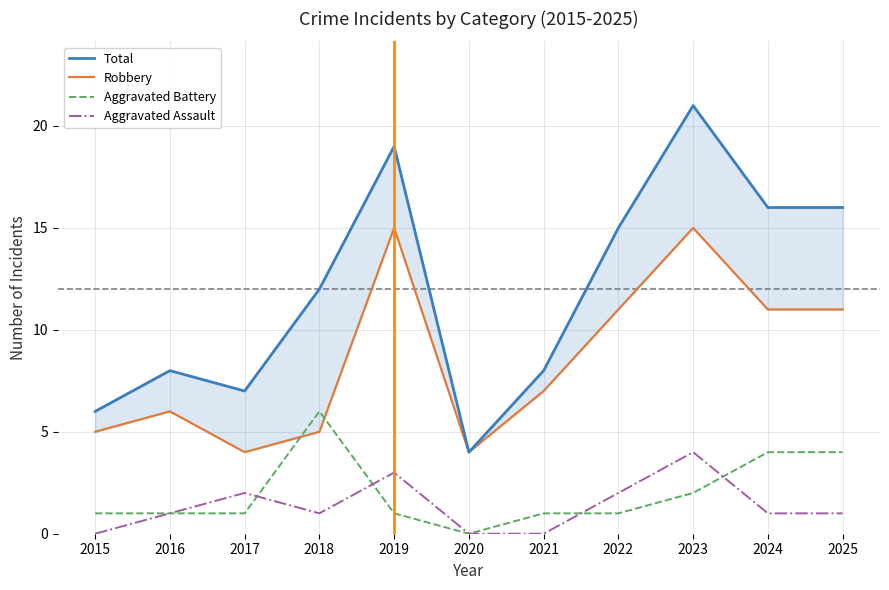

Reading left to right, what are all the values shown in this chart?

Total: 2015=6	2016=8	2017=7	2018=12	2019=19	2020=4	2021=8	2022=15	2023=21	2024=16	2025=16
Robbery: 2015=5	2016=6	2017=4	2018=5	2019=15	2020=4	2021=7	2022=11	2023=15	2024=11	2025=11
Aggravated Battery: 2015=1	2016=1	2017=1	2018=6	2019=1	2020=0	2021=1	2022=1	2023=2	2024=4	2025=4
Aggravated Assault: 2015=0	2016=1	2017=2	2018=1	2019=3	2020=0	2021=0	2022=2	2023=4	2024=1	2025=1